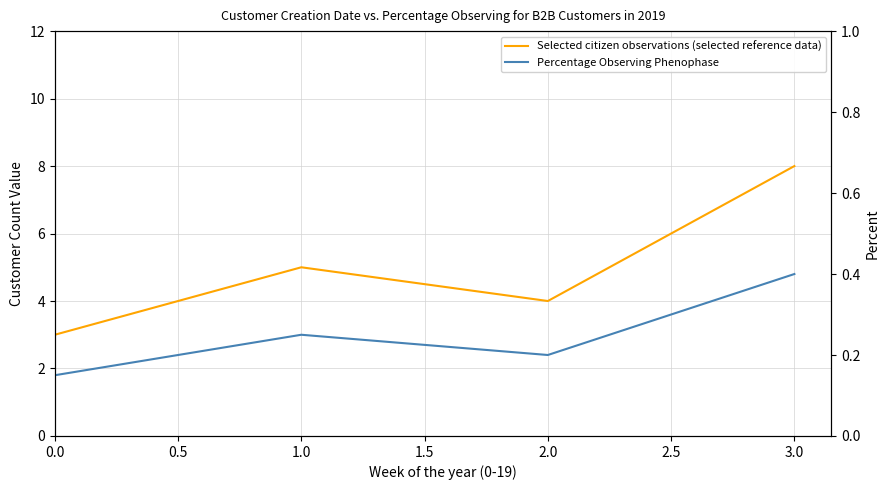

Which has a higher value, 0.0 or 1.0?

1.0